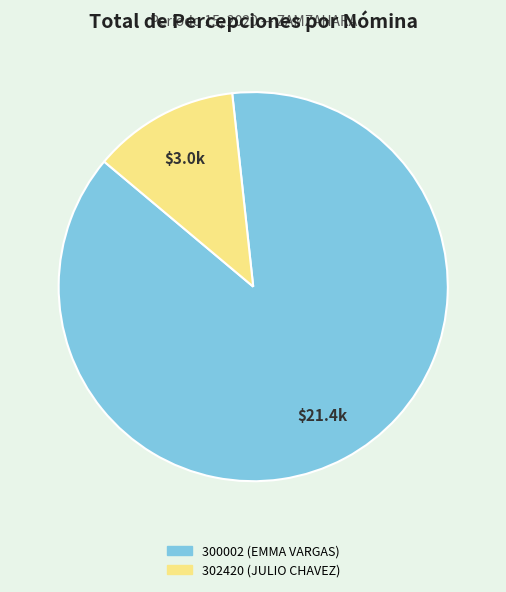

How many slices are in this pie chart?

2